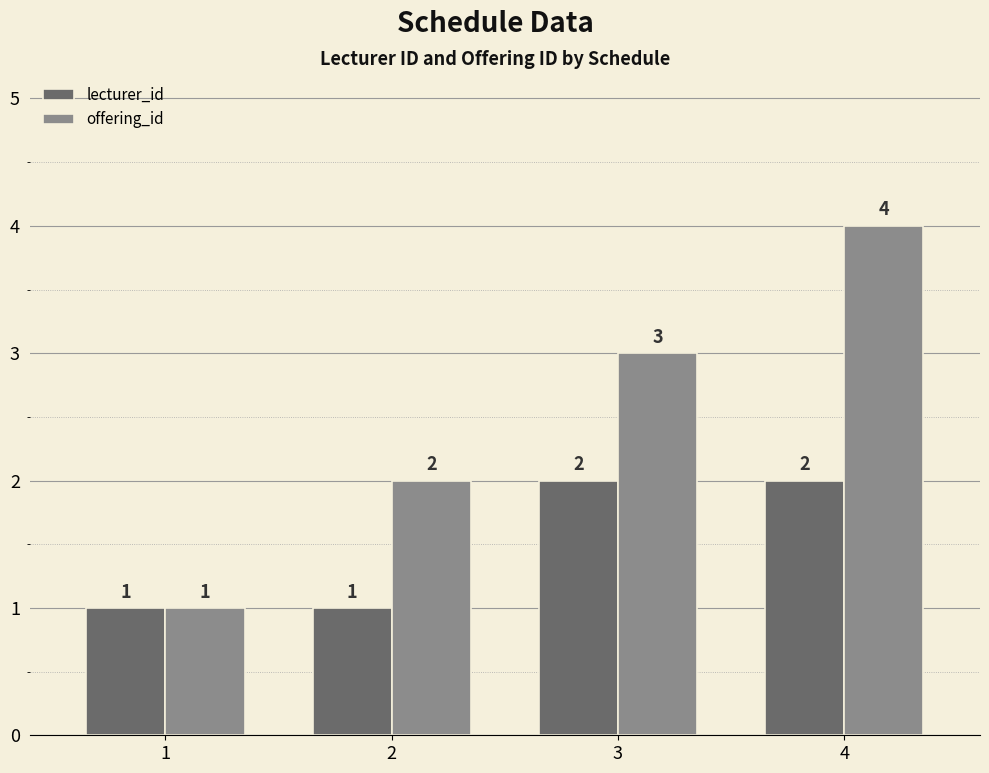

What is the minimum value for offering_id?

1